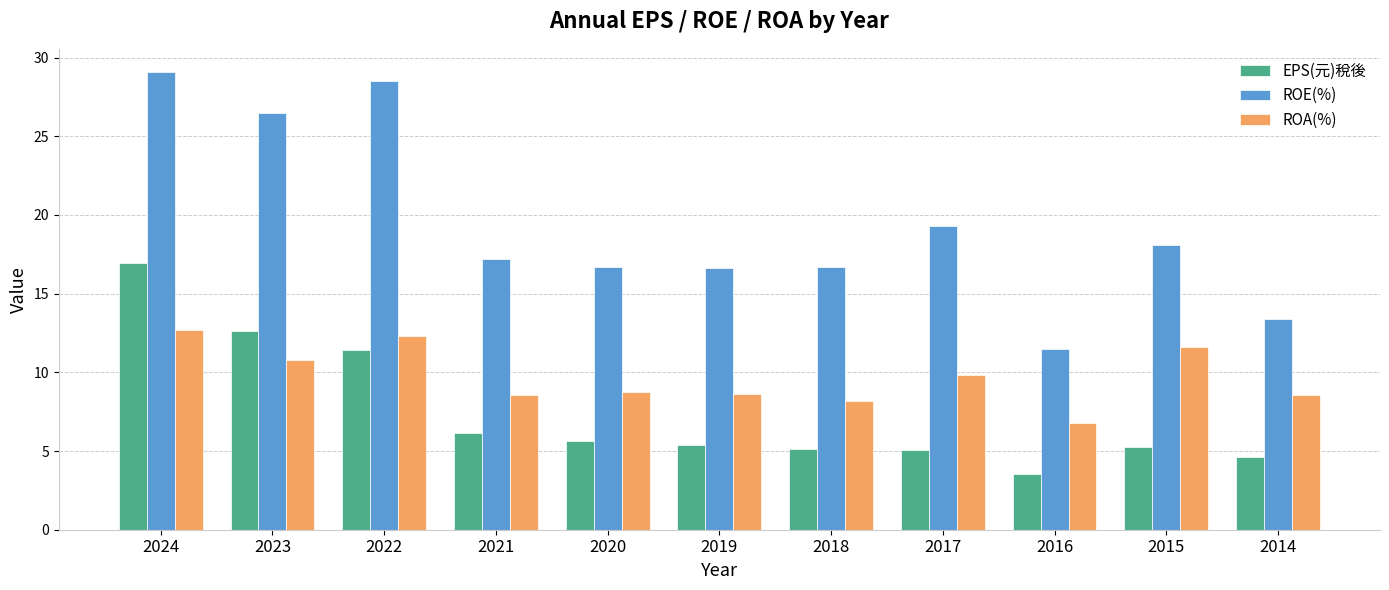

Which series has the largest total across all categories?

ROE(%)